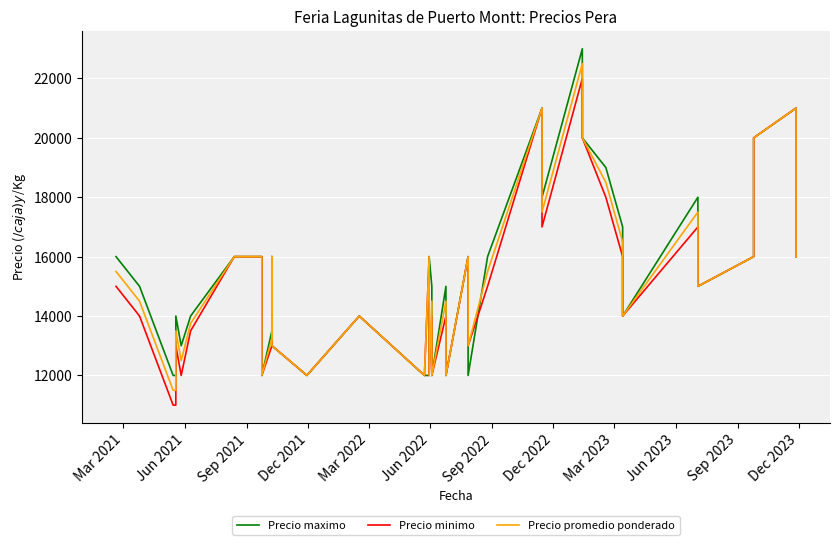

What is the minimum value shown in the chart?

11000